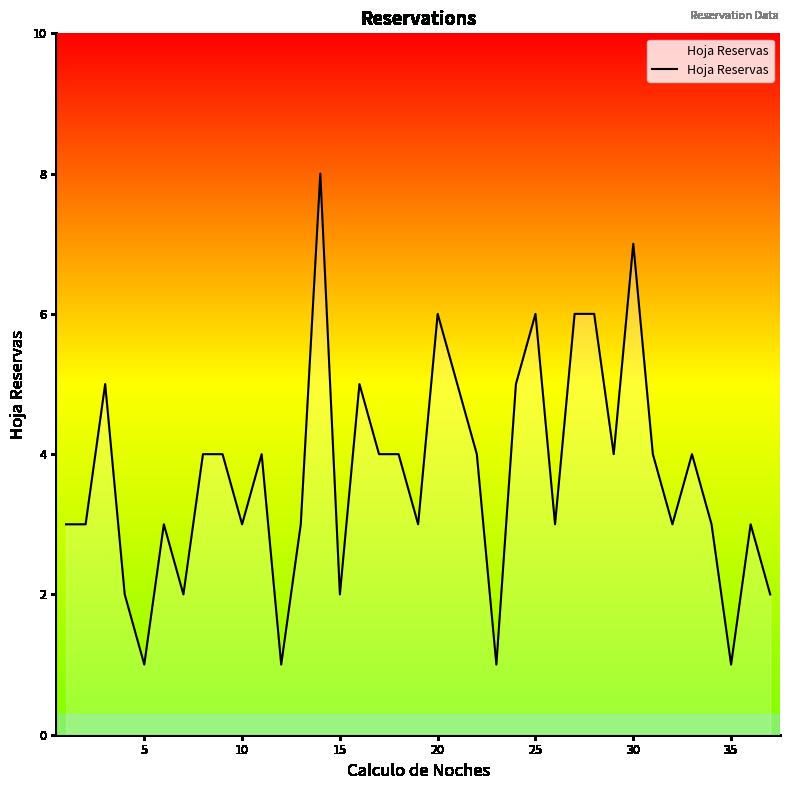

Reading left to right, transcribe all the data shown in this chart.

3	3	5	2	1	3	2	4	4	3	4	1	3	8	2	5	4	4	3	6	5	4	1	5	6	3	6	6	4	7	4	3	4	3	1	3	2